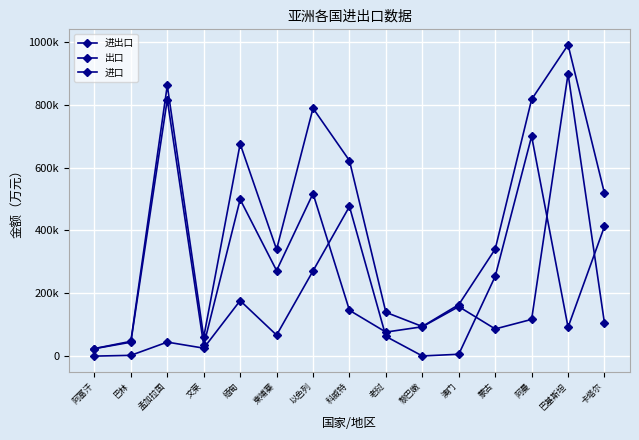

True or false: 进出口 and 出口 cross at least once.

False